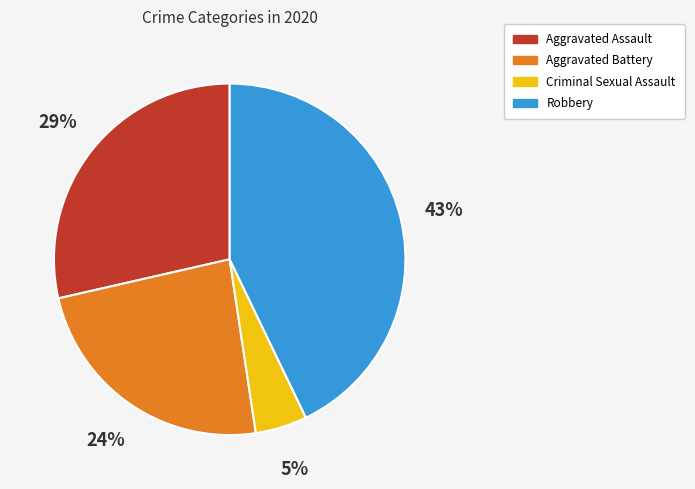

What percentage is the Aggravated Battery slice, to the nearest percent?

24%